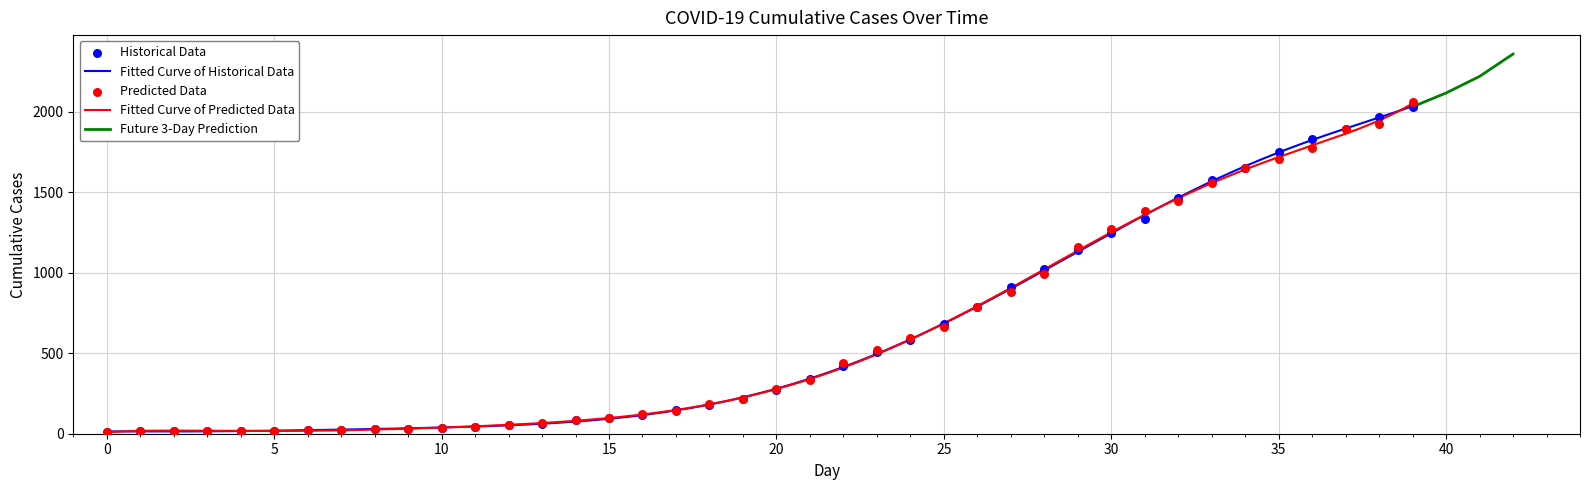

What is the ratio of the value at 2020-03-09 to the value at 2020-03-19?

0.1